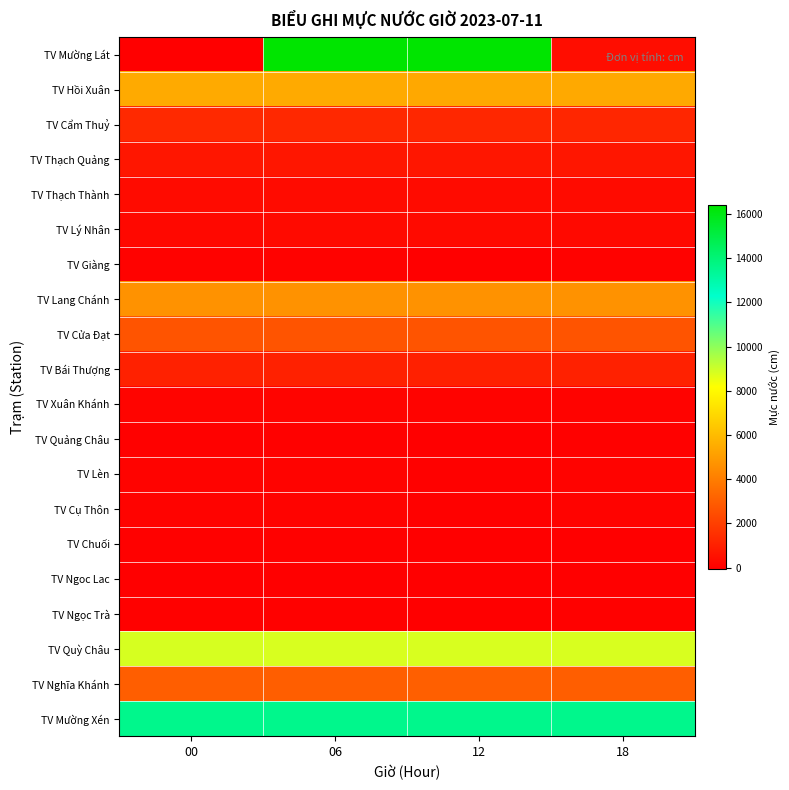

How many categories are shown in the chart?

4